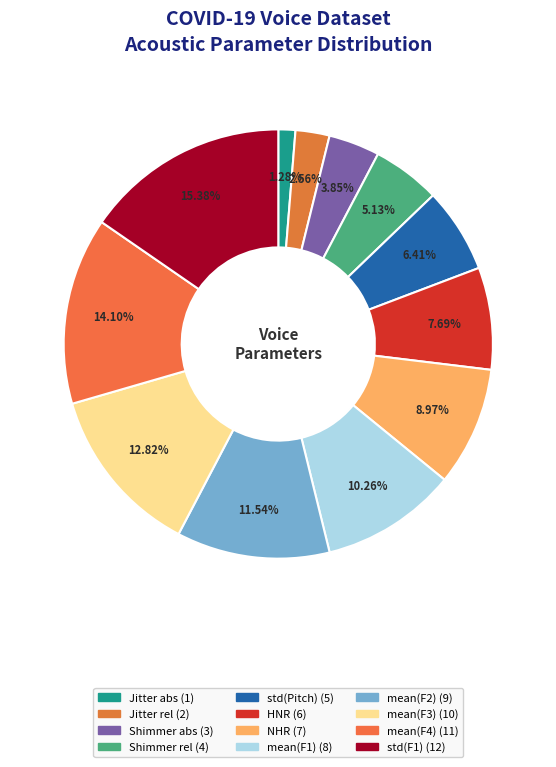

What is the total percentage of Shimmer abs and mean(F2)?

15.4%